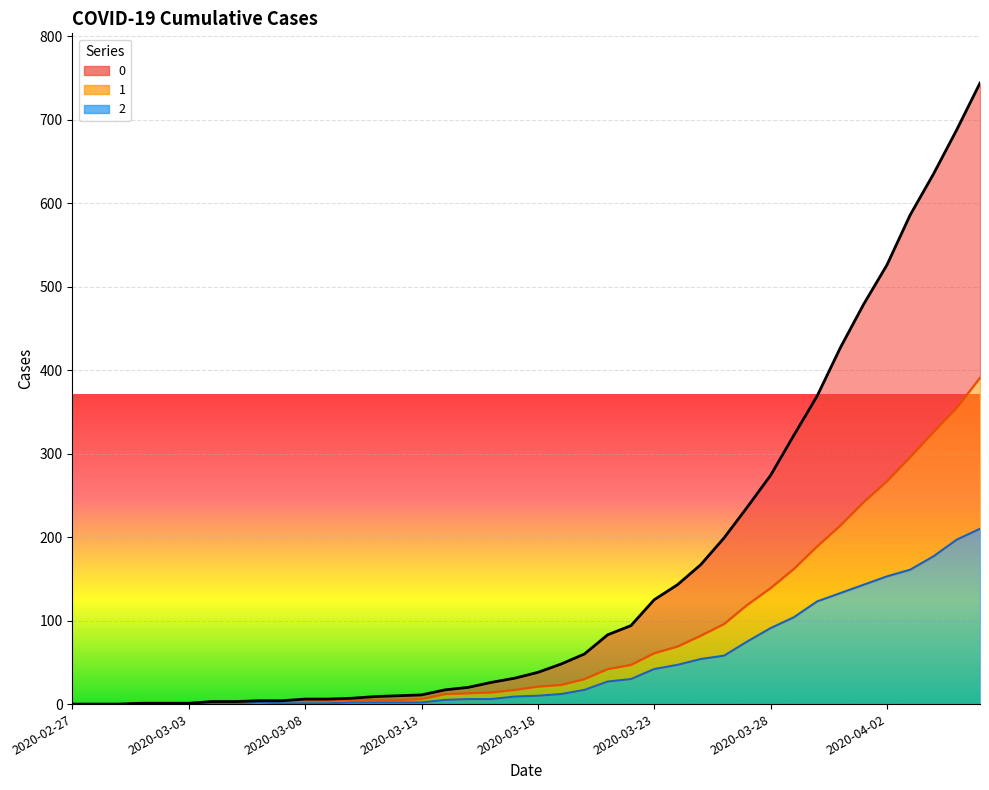

What is the difference between the second highest and second lowest values in the 2 series?

197